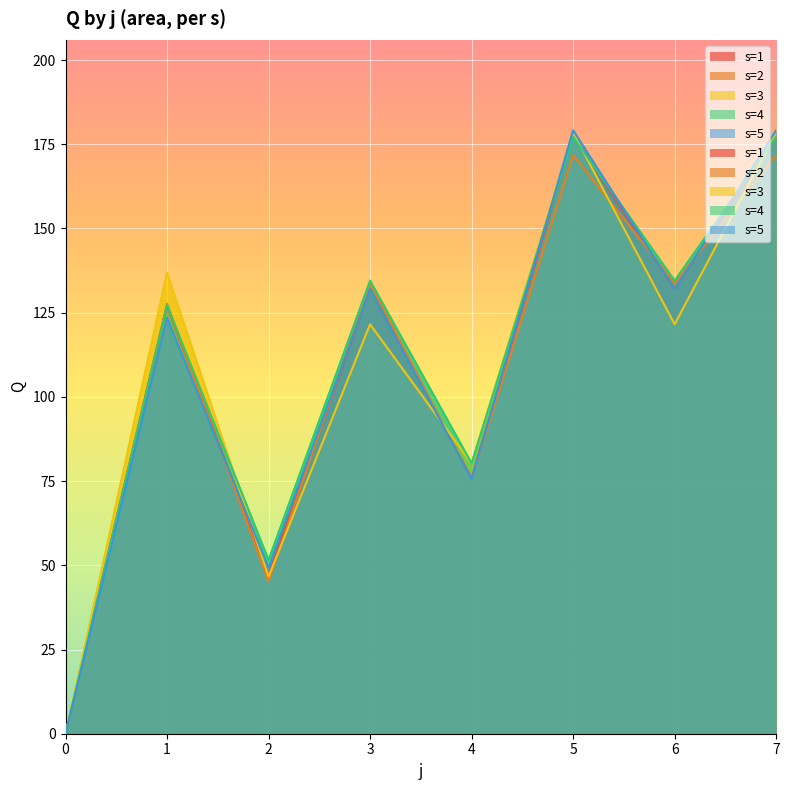

The s=1 series shows 43.7 at 4. True or false?

False